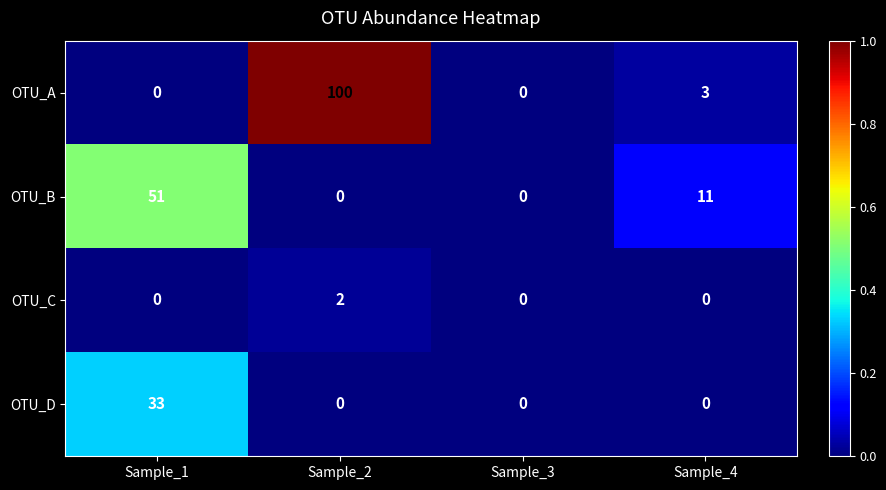

Rank the series by their maximum value, from highest to lowest.

OTU_A, OTU_B, OTU_D, OTU_C